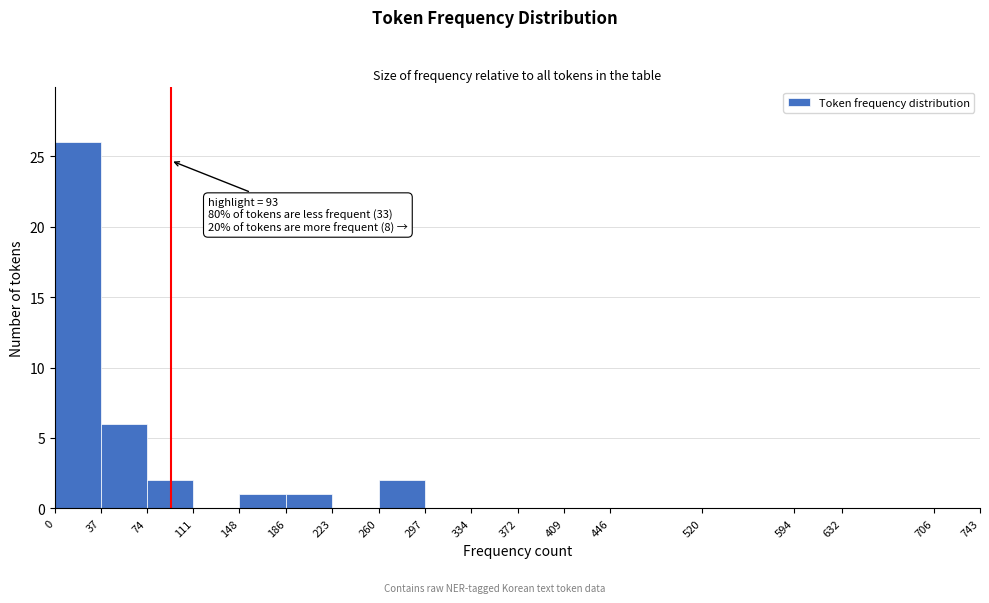

Which range on the x-axis has the tallest bar?

0 to 37